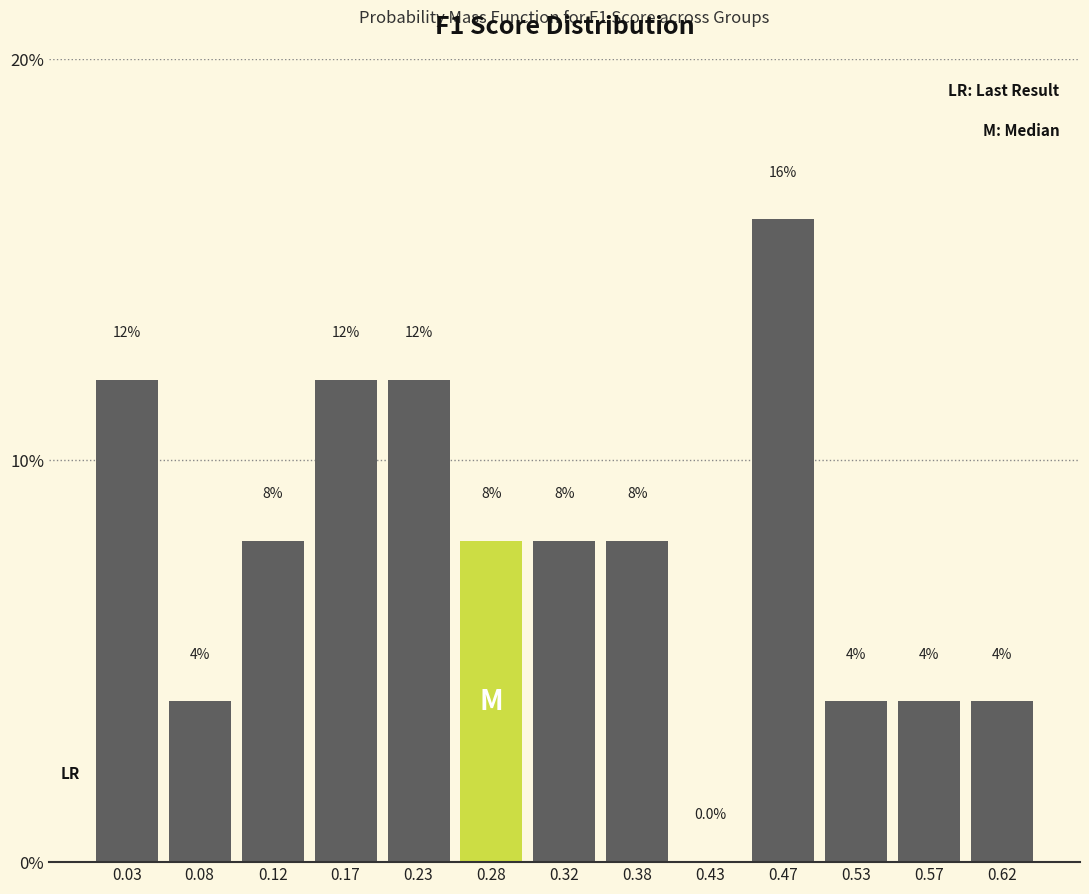

Reading left to right, list every bar in this chart as the range it spans on the x-axis followed by its height.

0.00 to 0.05: 12.0
0.05 to 0.10: 4.0
0.10 to 0.15: 8.0
0.15 to 0.20: 12.0
0.20 to 0.25: 12.0
0.25 to 0.30: 8.0
0.30 to 0.35: 8.0
0.35 to 0.40: 8.0
0.40 to 0.45: 0.0
0.45 to 0.50: 16.0
0.50 to 0.55: 4.0
0.55 to 0.60: 4.0
0.60 to 0.65: 4.0